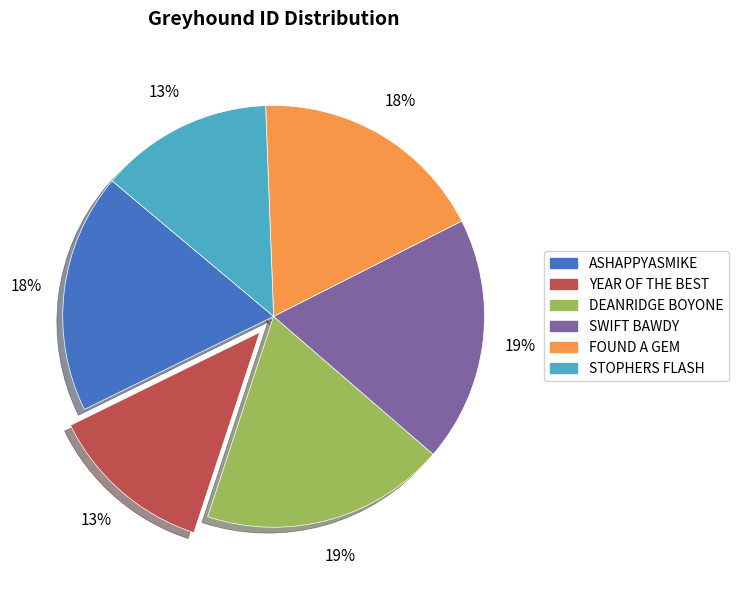

Count the number of slices in the pie.

6